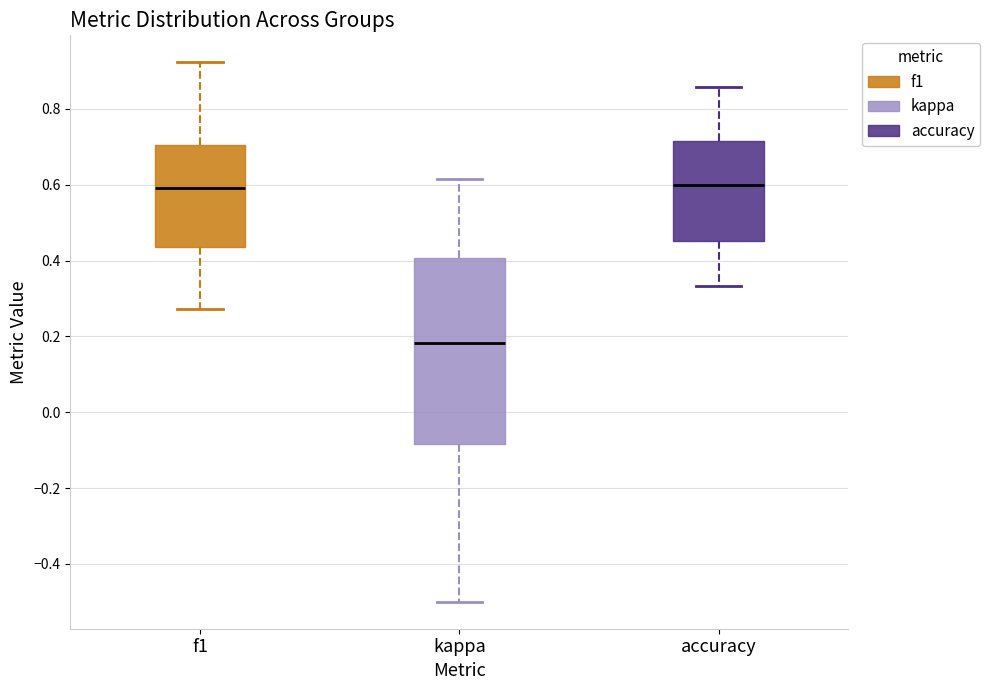

Where does the lower whisker of the box for kappa end on the y-axis? The values are not printed on the chart, so give them approximately, as read against the axis.

-0.50